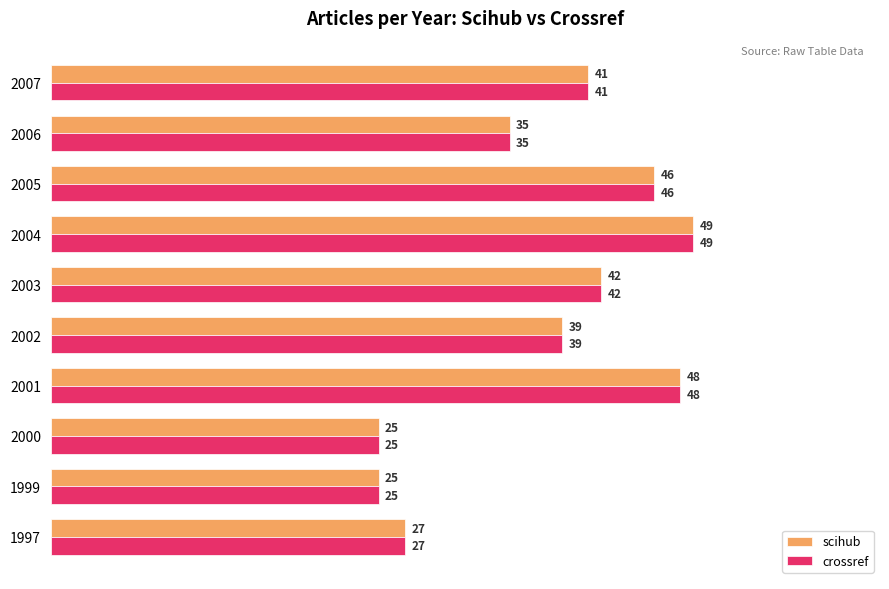

Is it true that scihub equals 41 at 2007?

True